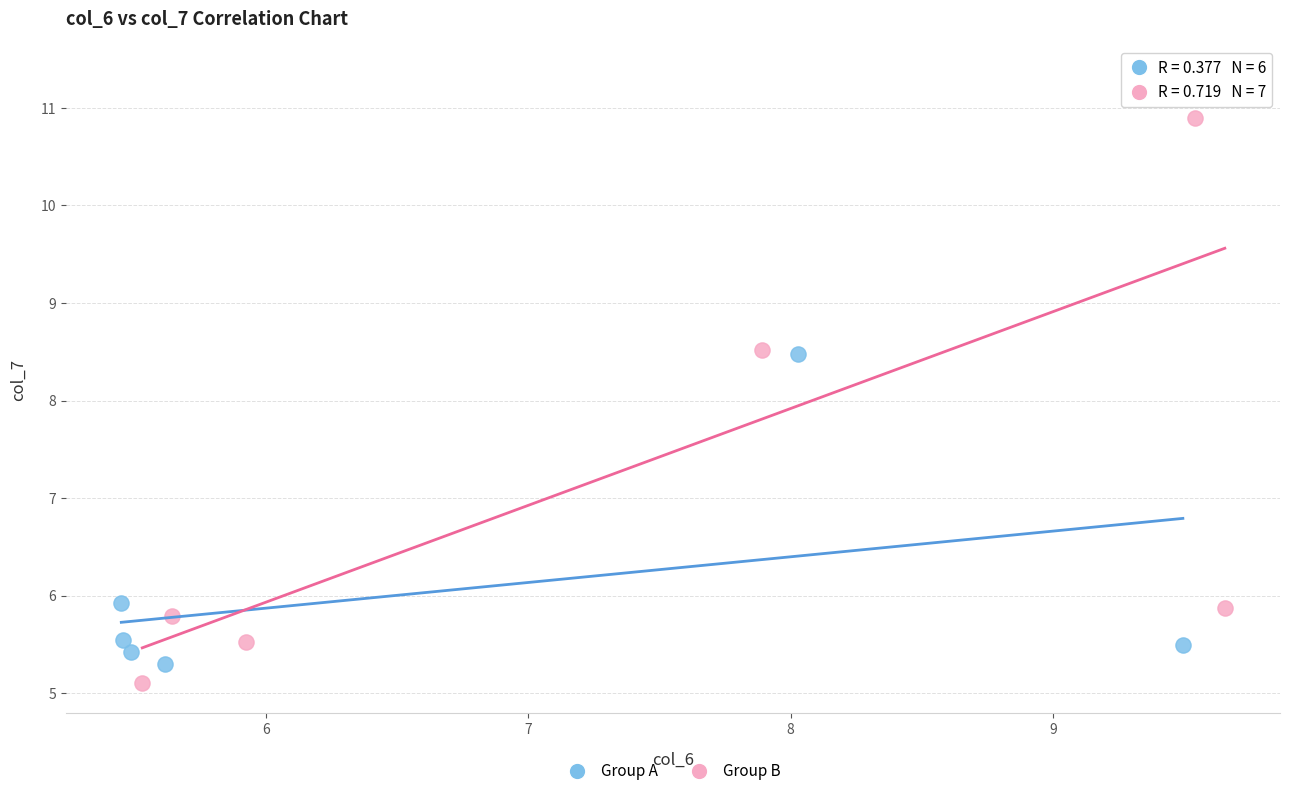

Which series has the largest Y range (max minus min)?

Group B